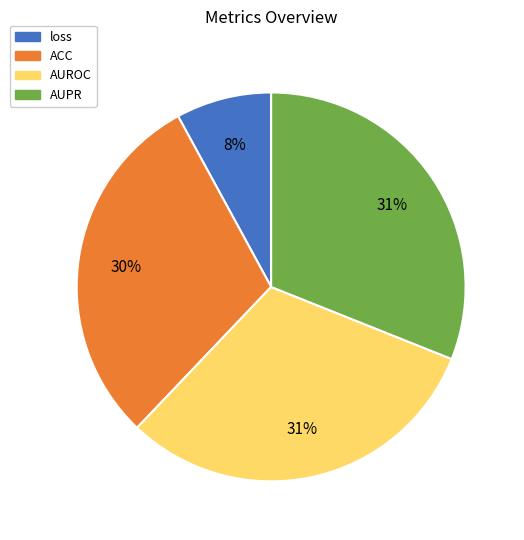

Between AUROC and ACC, which is larger?

AUROC